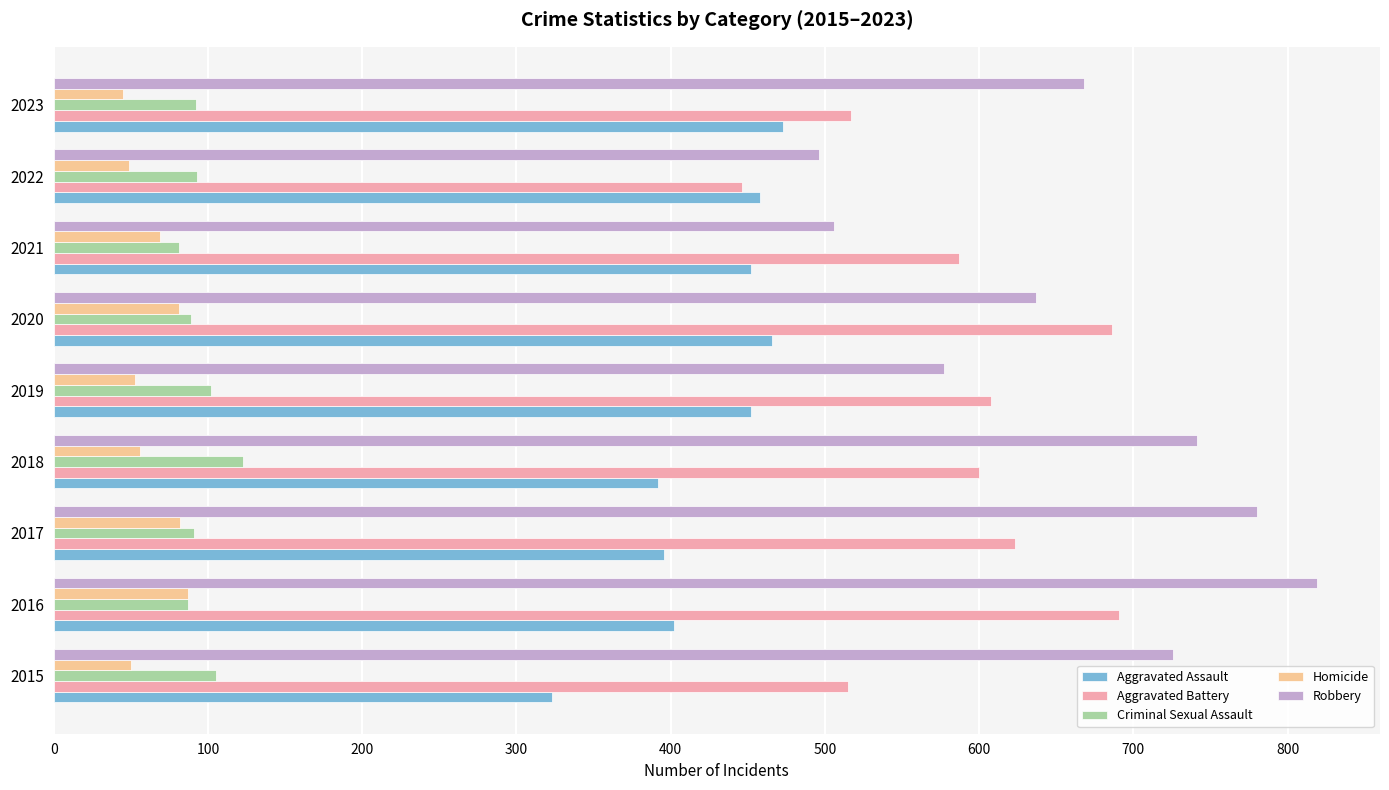

Which series has the widest spread of values?

Robbery